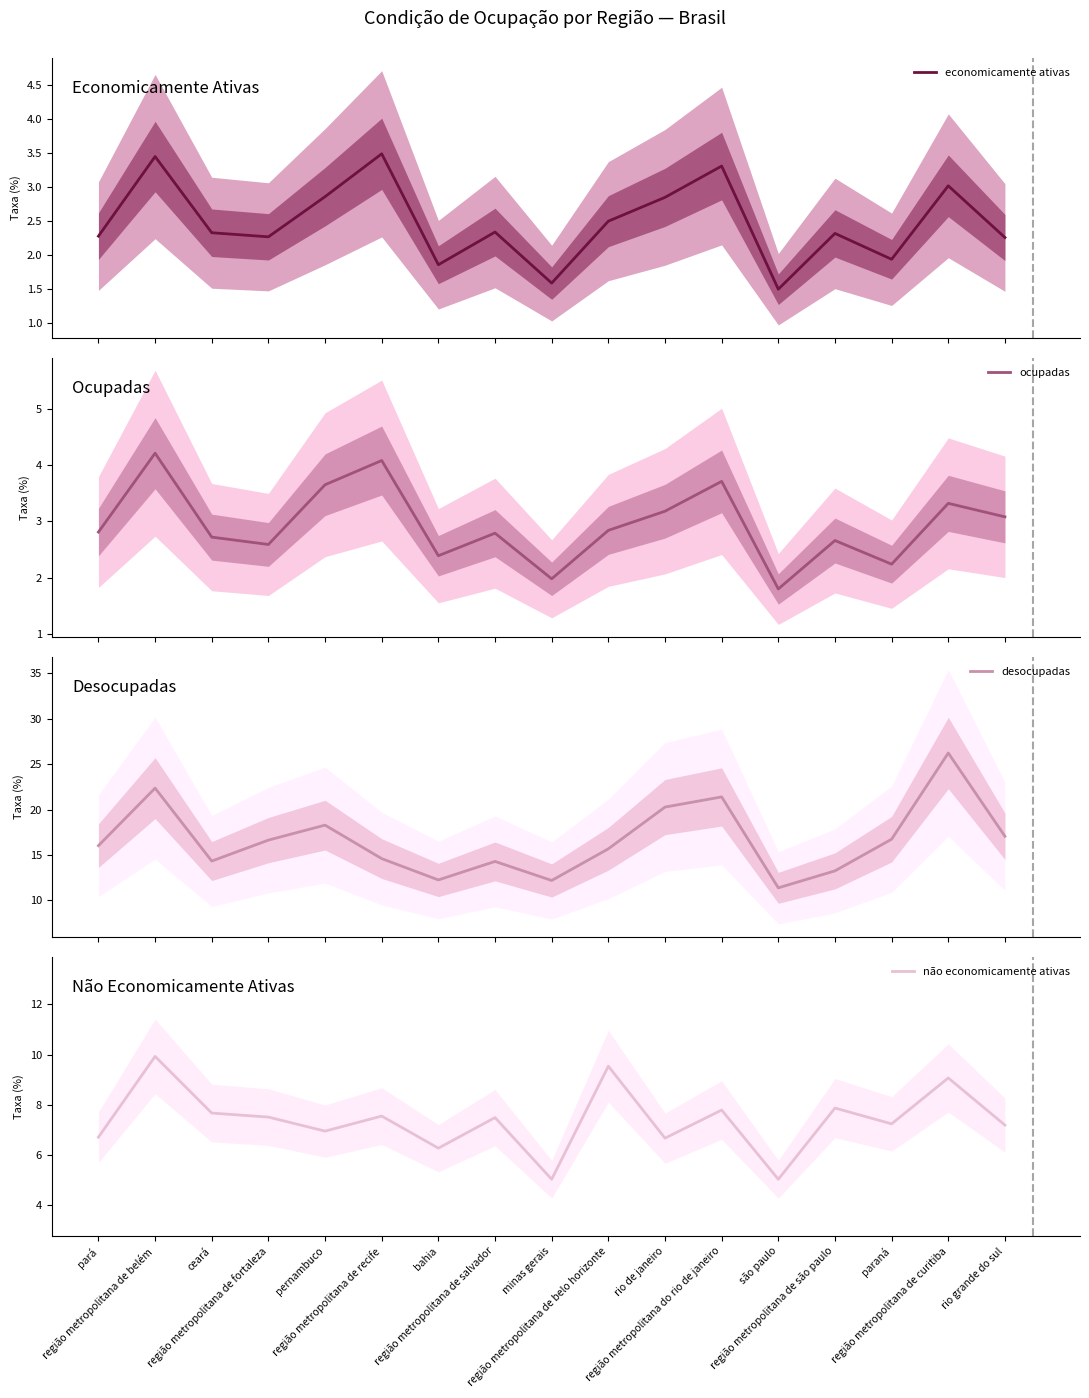

The value of ocupadas at região metropolitana do rio de janeiro is 1.7. True or false?

False